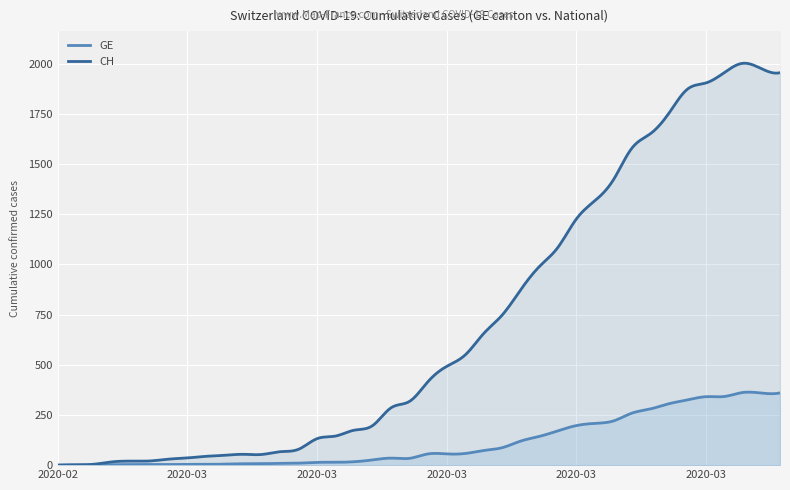

List the labels in order of GE value, largest first.

2020-04-02, 2020-04-04, 2020-04-03, 2020-04-01, 2020-03-31, 2020-03-30, 2020-03-29, 2020-03-28, 2020-03-27, 2020-03-26, 2020-03-25, 2020-03-24, 2020-03-23, 2020-03-22, 2020-03-21, 2020-03-20, 2020-03-19, 2020-03-18, 2020-03-16, 2020-03-17, 2020-03-14, 2020-03-15, 2020-03-13, 2020-03-12, 2020-03-10, 2020-03-11, 2020-03-09, 2020-03-08, 2020-03-06, 2020-03-07, 2020-03-05, 2020-03-03, 2020-03-04, 2020-02-29, 2020-03-01, 2020-03-02, 2020-02-28, 2020-02-26, 2020-02-27, 2020-02-25